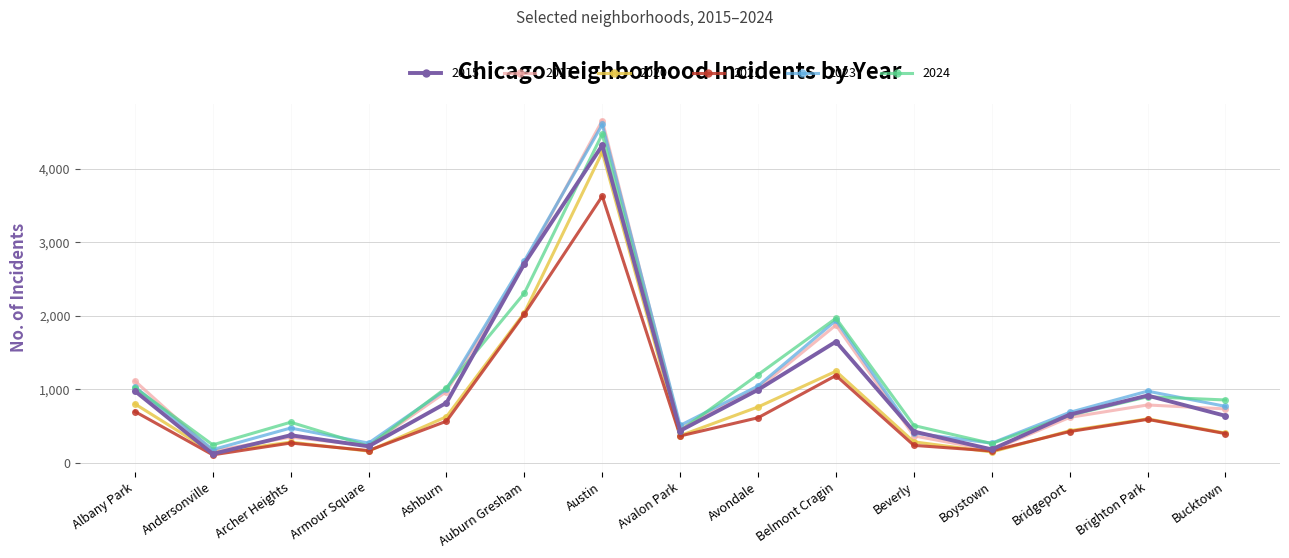

What is the value of the 2024 point at the 3rd from the left?

553